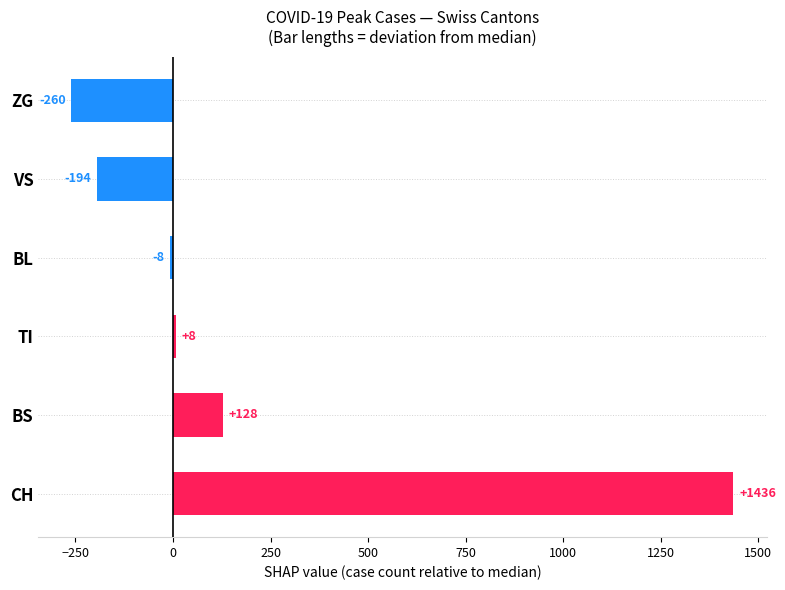

The chart shows a value of -164 at ZG. True or false?

False